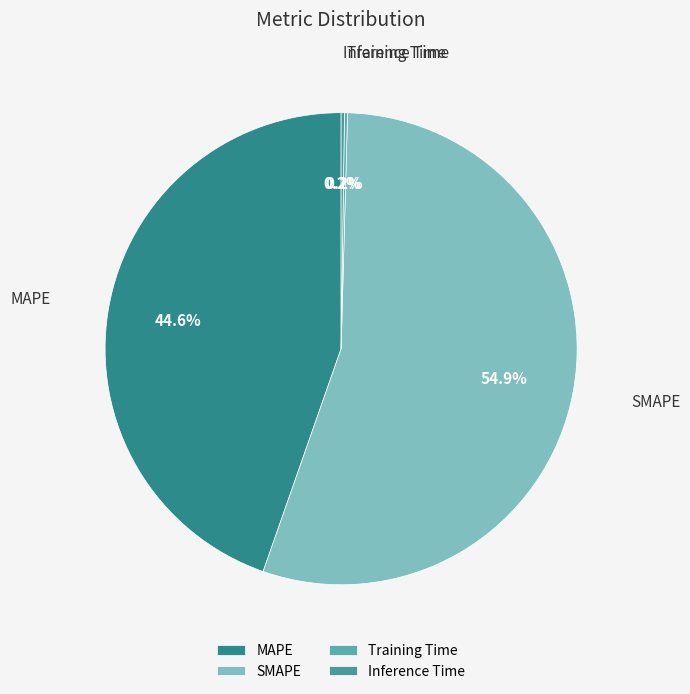

Does any single category account for the majority?

Yes